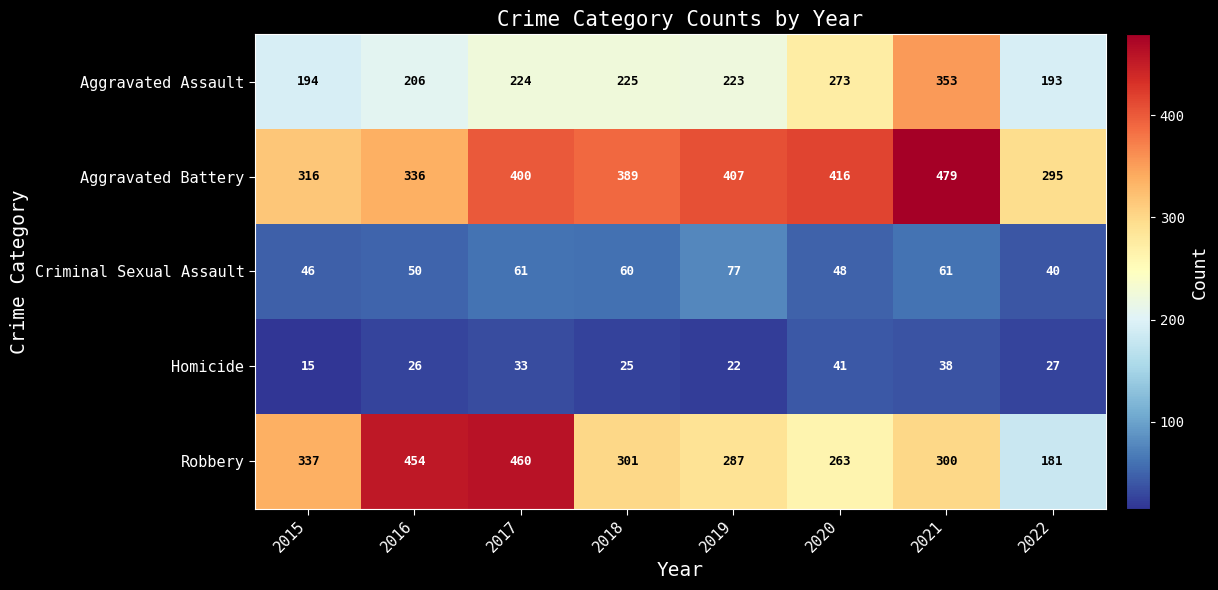

The value of Aggravated Assault at 2021 is 353. True or false?

True